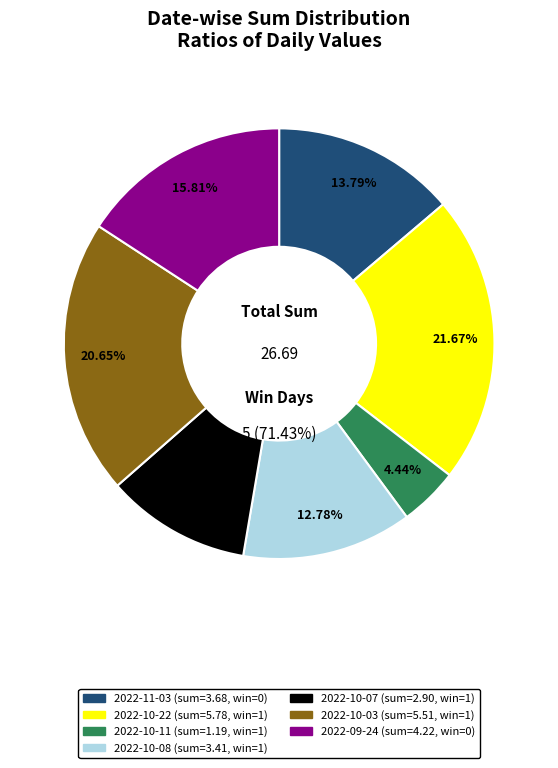

Rank the categories by value from lowest to highest.

2022-10-11, 2022-10-07, 2022-10-08, 2022-11-03, 2022-09-24, 2022-10-03, 2022-10-22